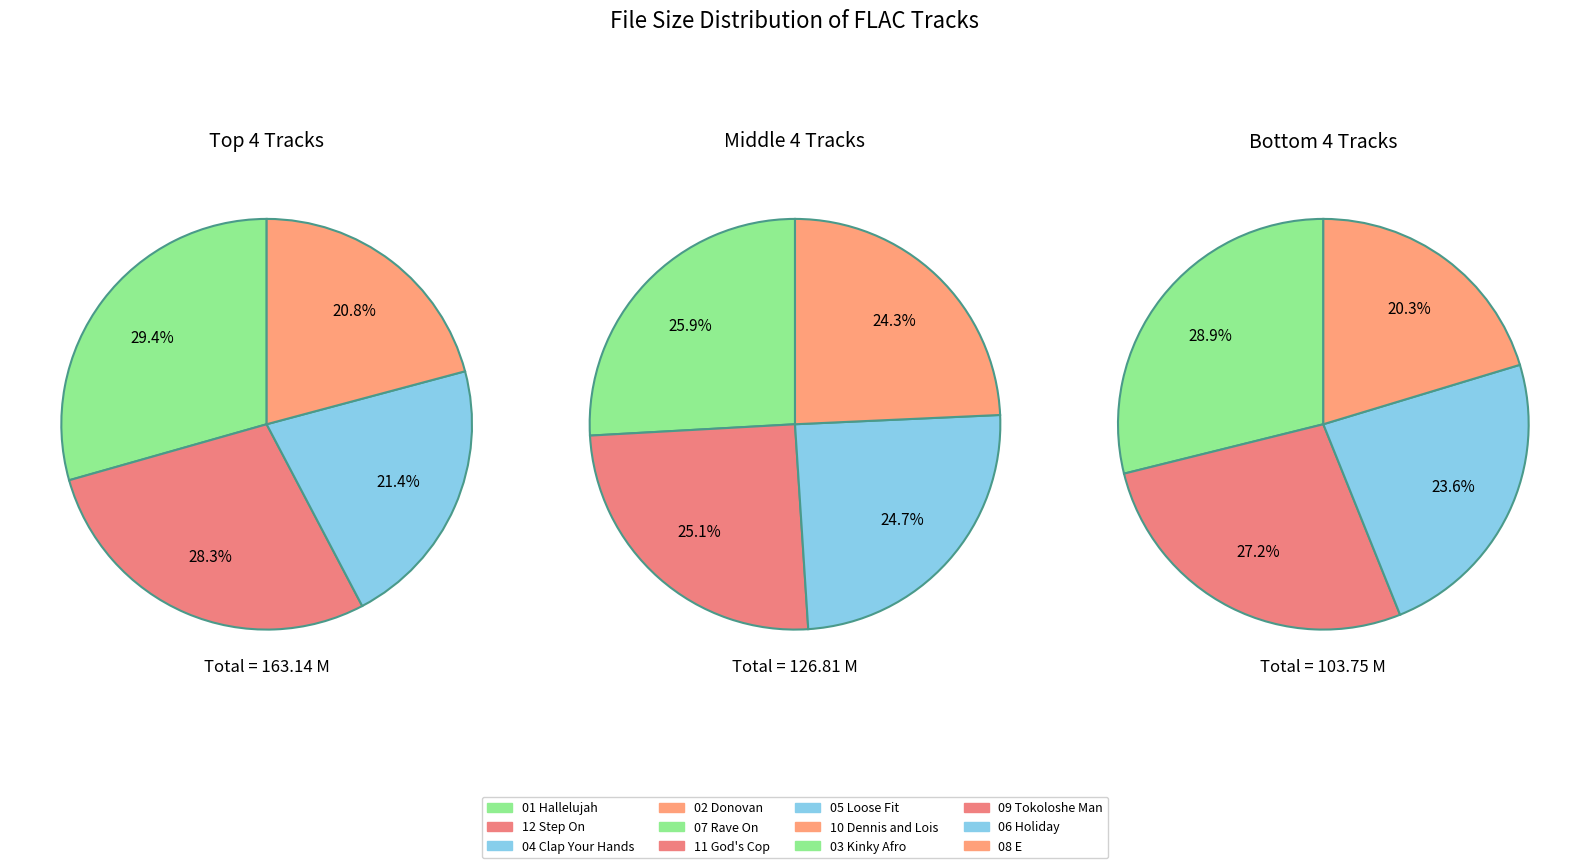

How many slices are in this pie chart?

12